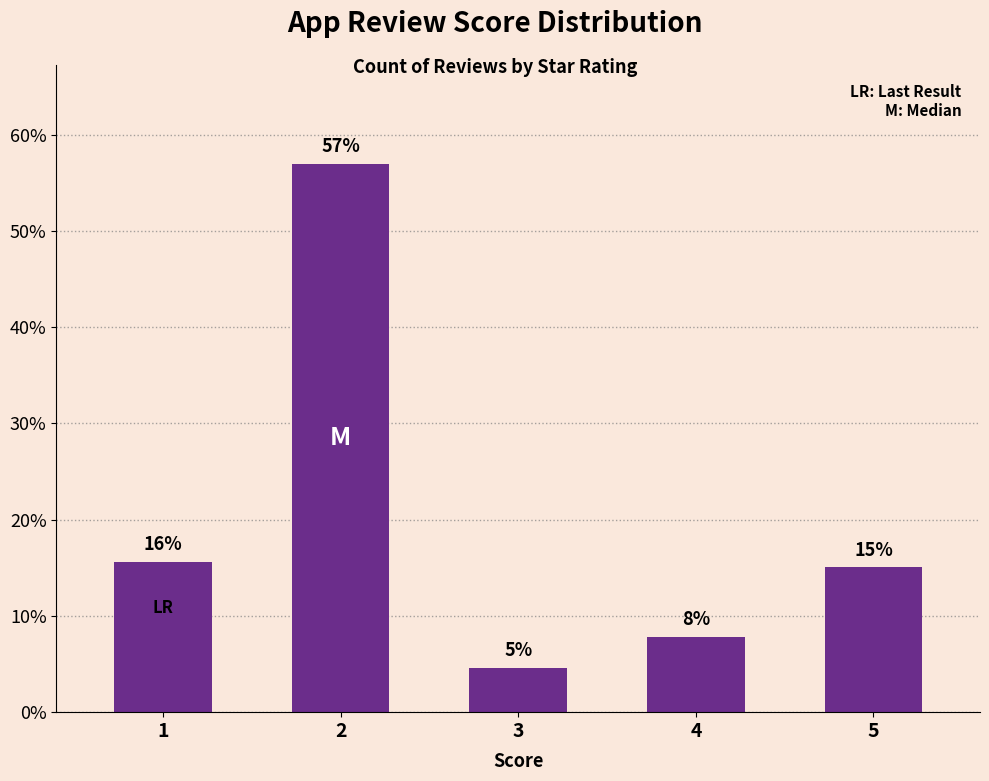

Are the bars horizontal?

No